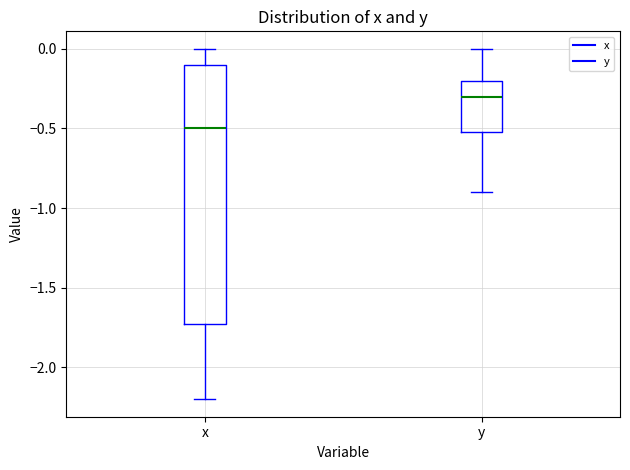

Which box is the tallest, from its lower edge to its upper edge?

x